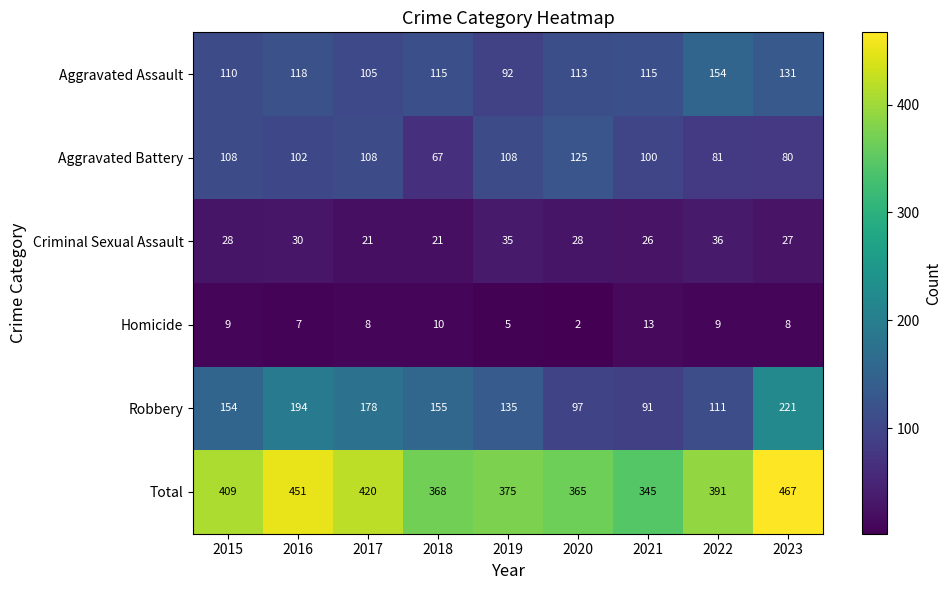

Where is Homicide nearest to the value 7?

2016